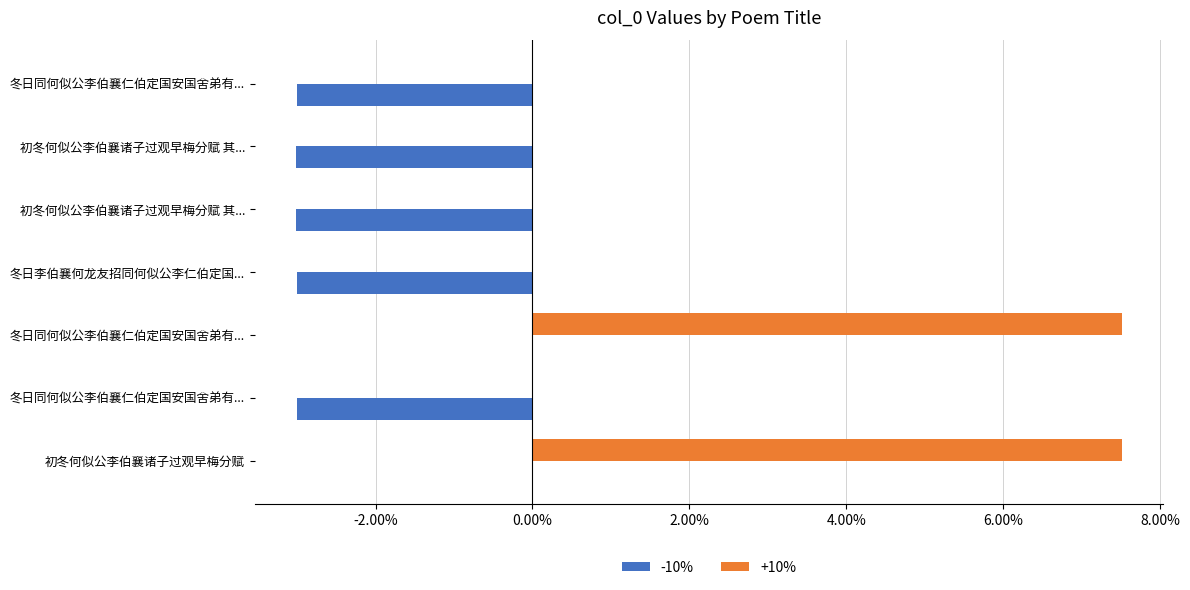

How many series are shown in this chart?

2